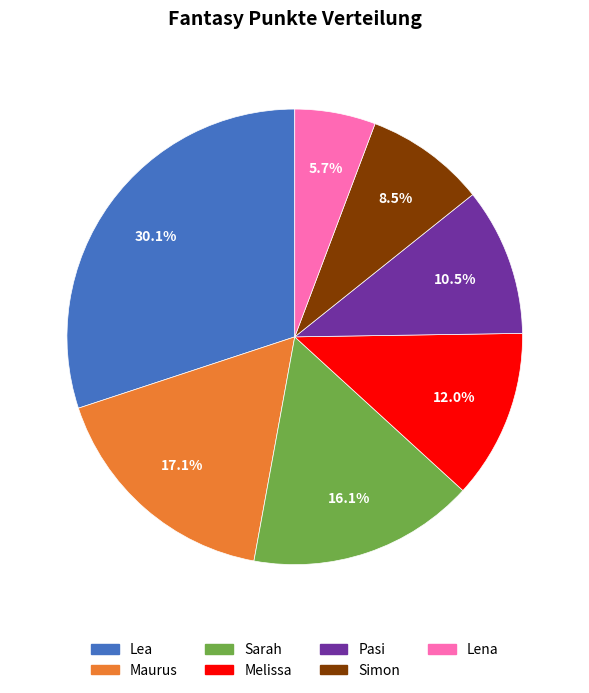

To the nearest percent, what is the difference between the Maurus and Simon slice percentages?

9%